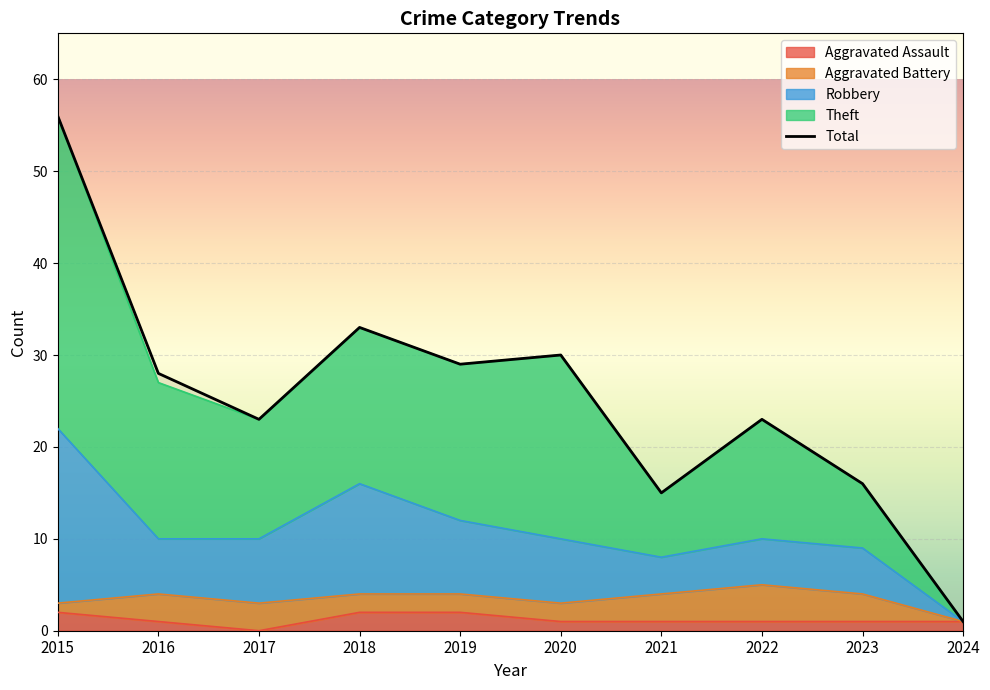

What is the value of the Robbery point at the 4th from the left?

16